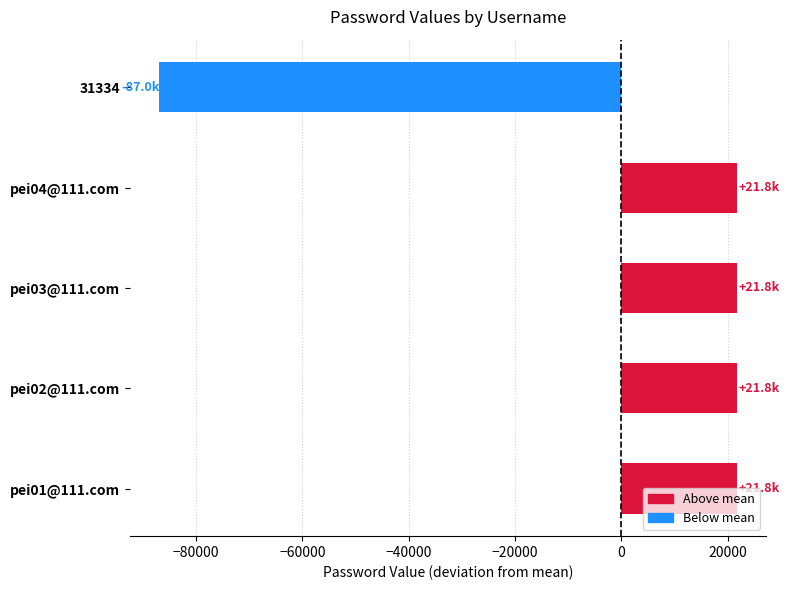

Is it true that the value at 31334 is -122126.5?

False